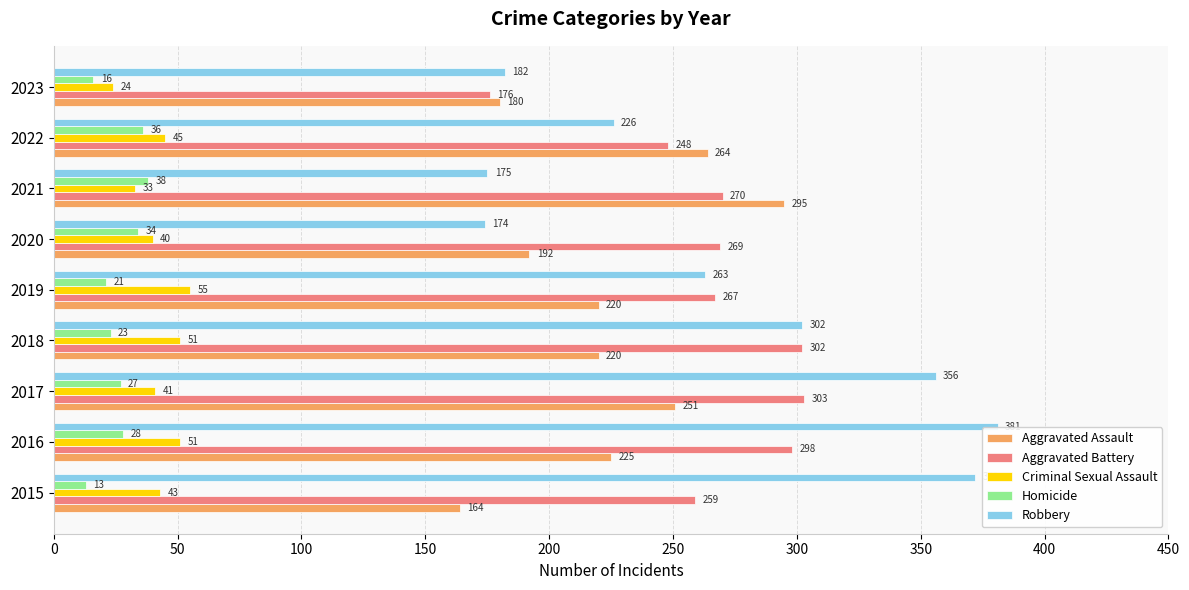

What is the lowest value of the Aggravated Battery series?

176